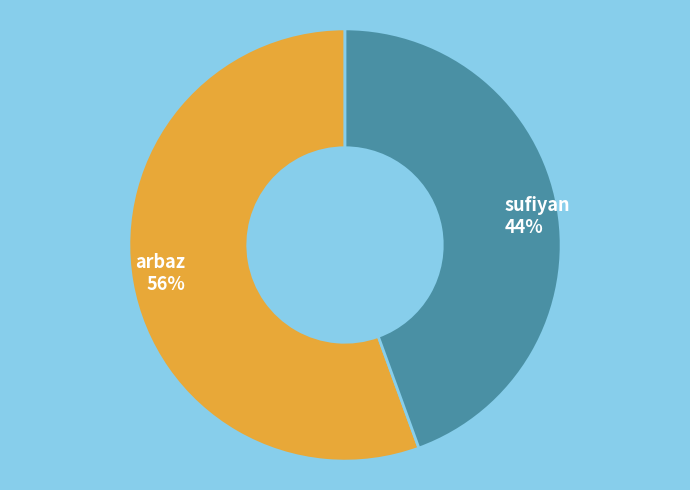

Approximately how many times larger is the value at sufiyan compared to arbaz?

0.8